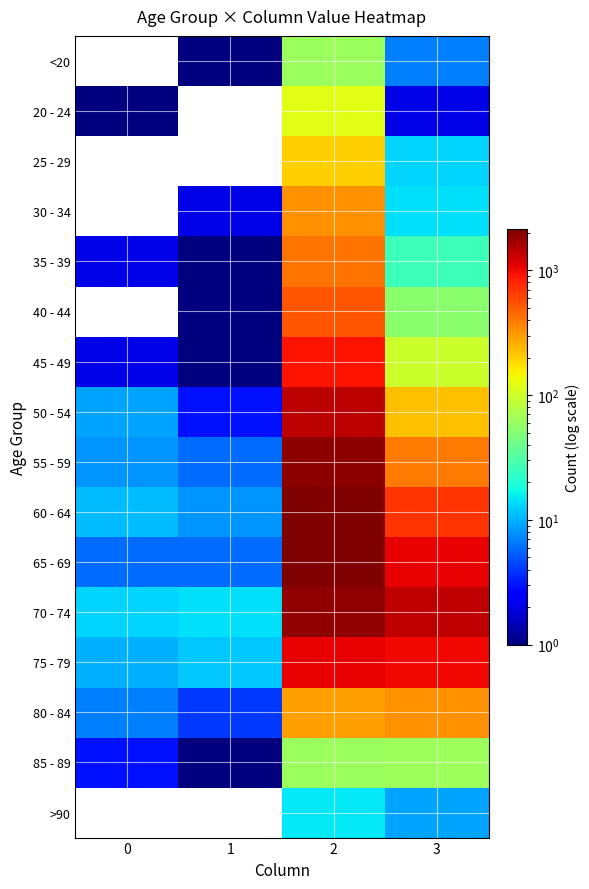

Count the number of categories in the chart.

4